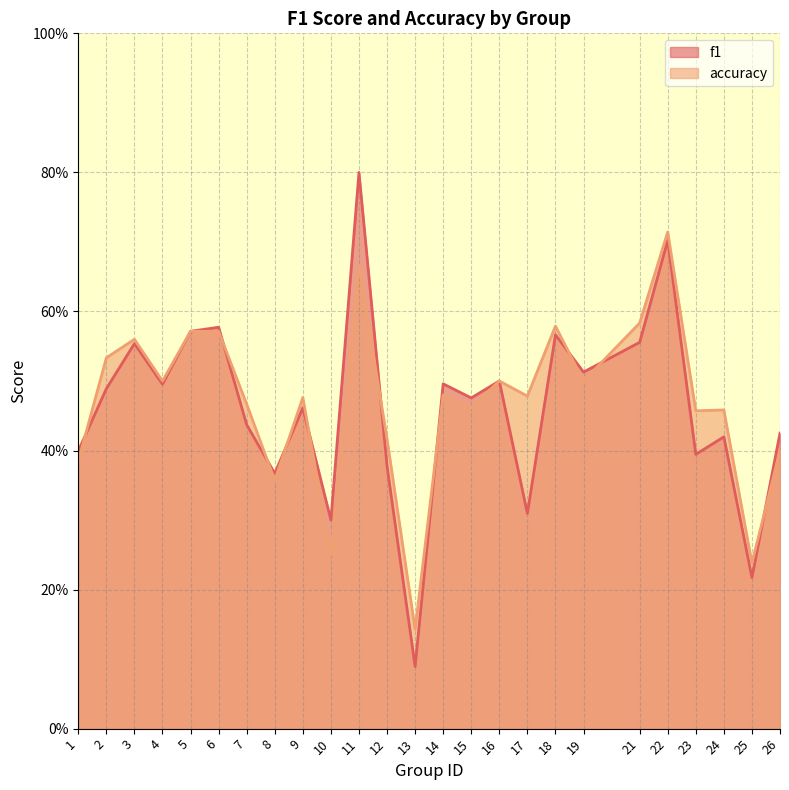

In accuracy, how many points are higher than both neighbors (excluding endpoints)?

8